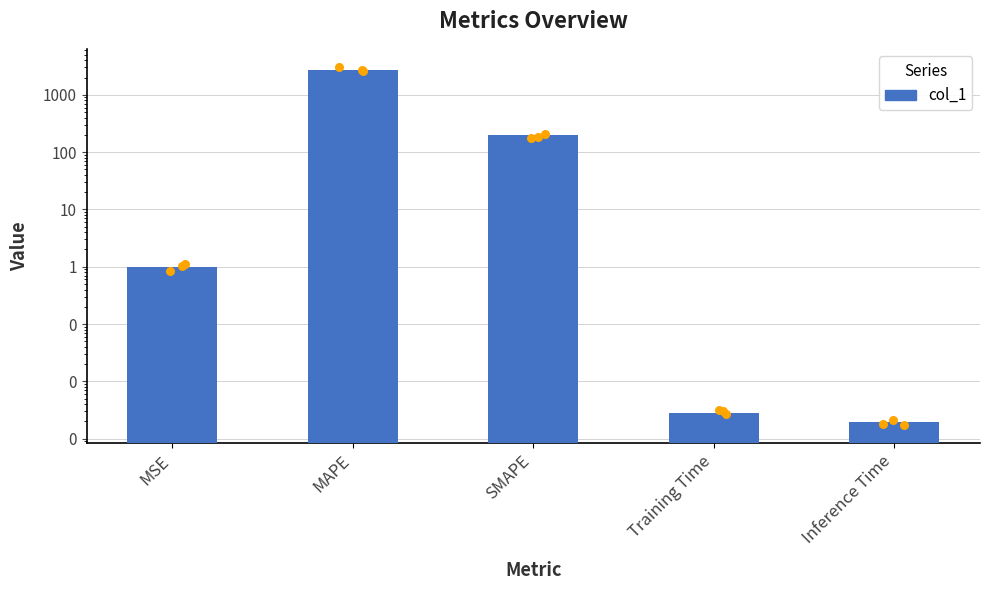

What is the change in value from MSE to SMAPE?

+199.0